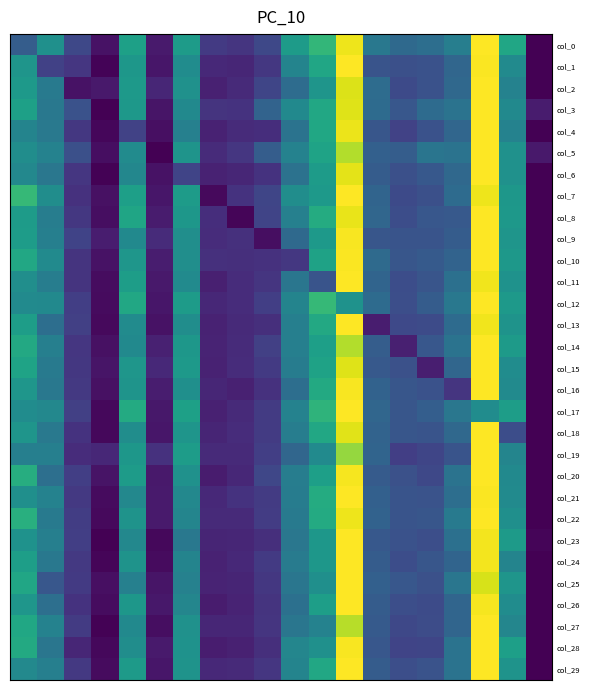

At how many categories does at least one series exceed 0?

20